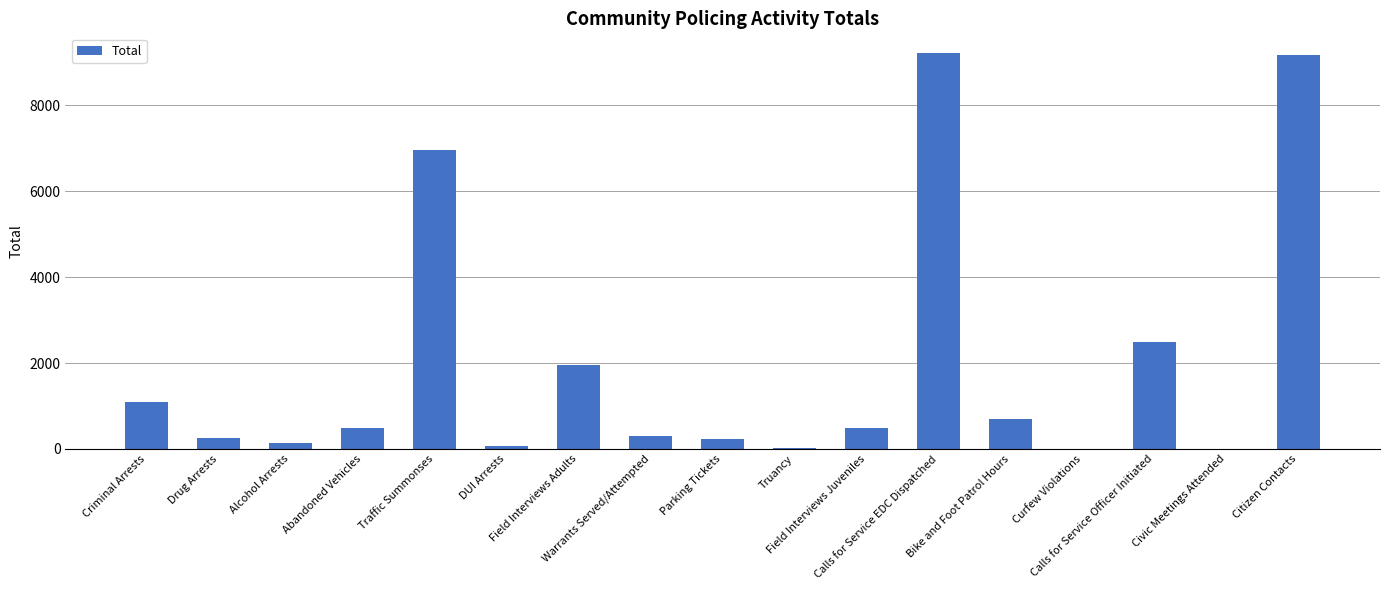

The value at Criminal Arrests is 1083. True or false?

True